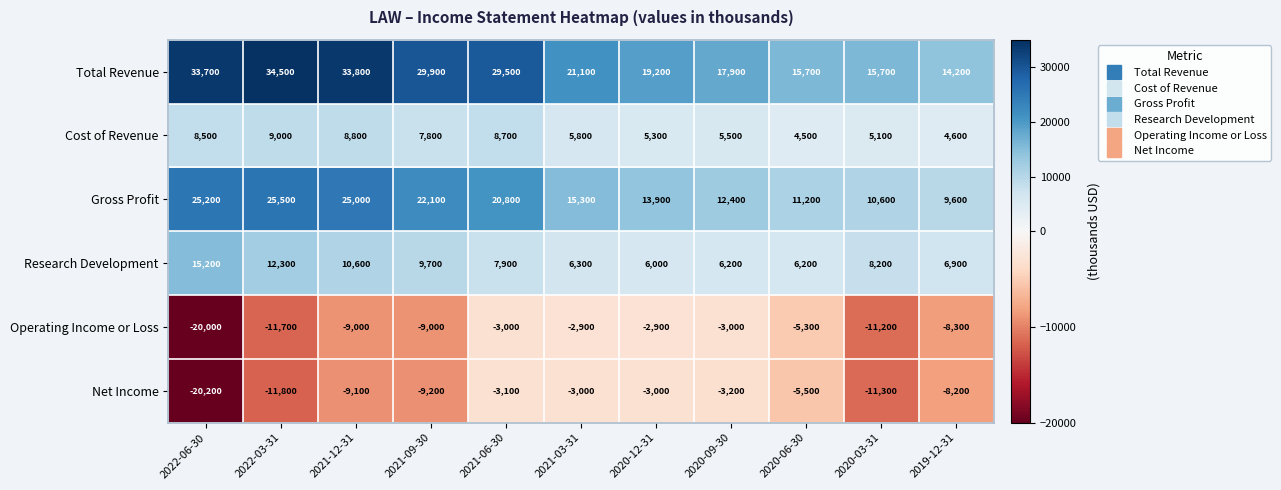

Rank the series at 2020-12-31 from lowest to highest value.

Net Income, Operating Income or Loss, Cost of Revenue, Research Development, Gross Profit, Total Revenue